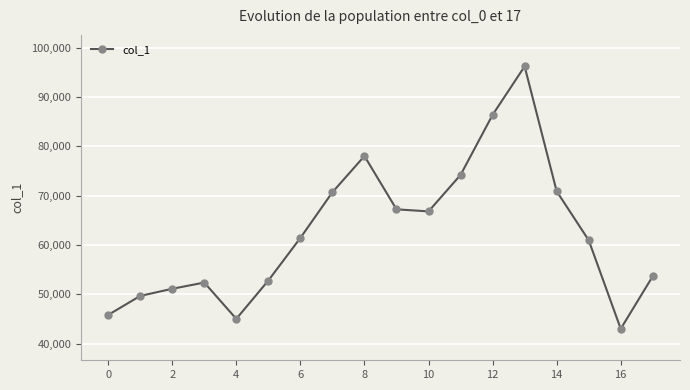

How many data points are less than 61419?

9